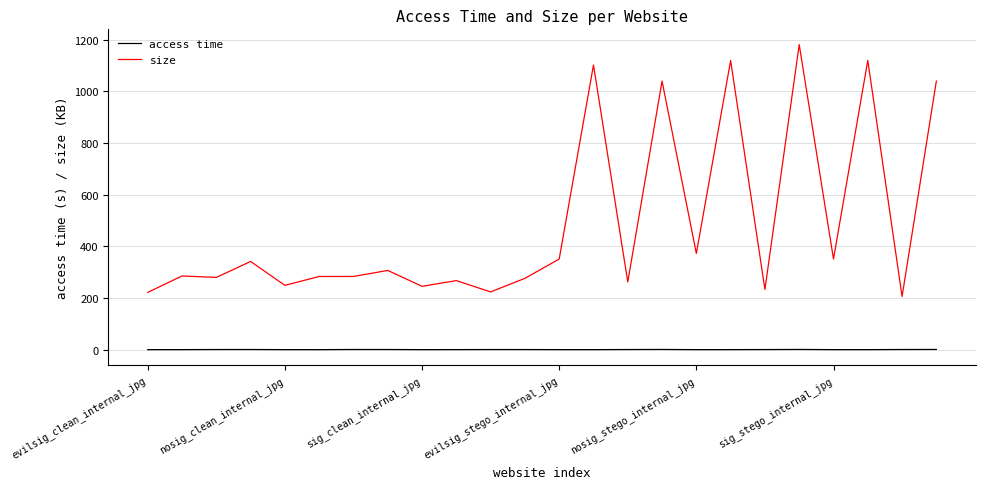

Which series has the widest spread of values?

size